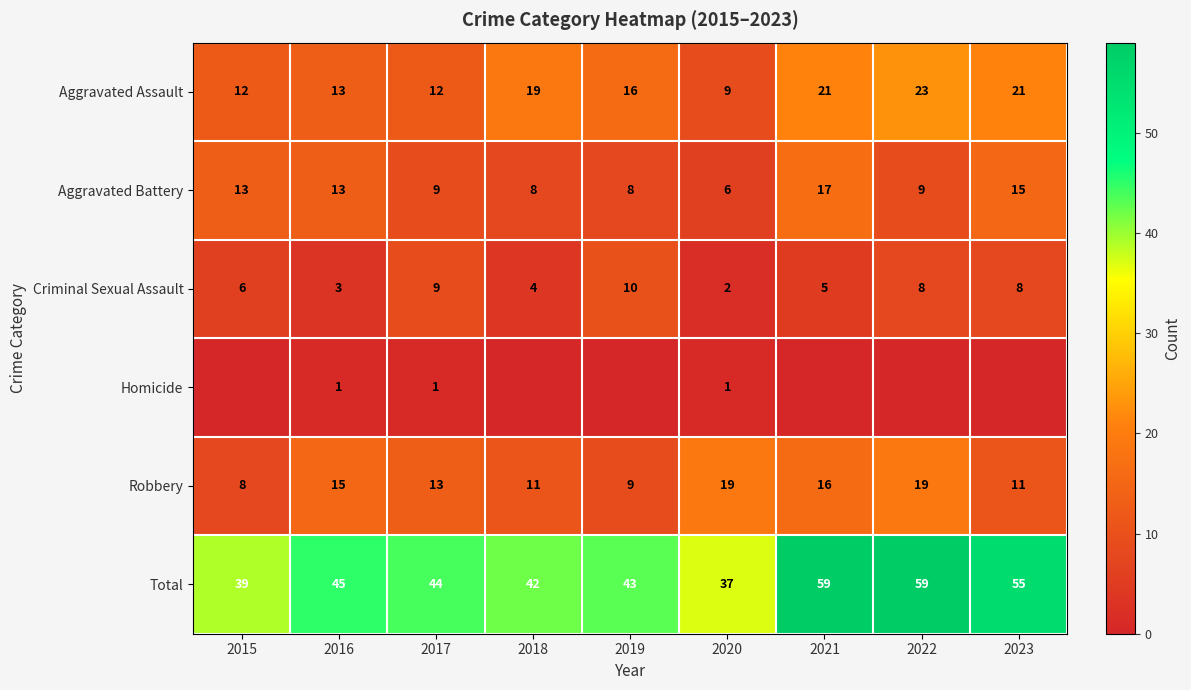

What is the maximum value shown in the chart?

59